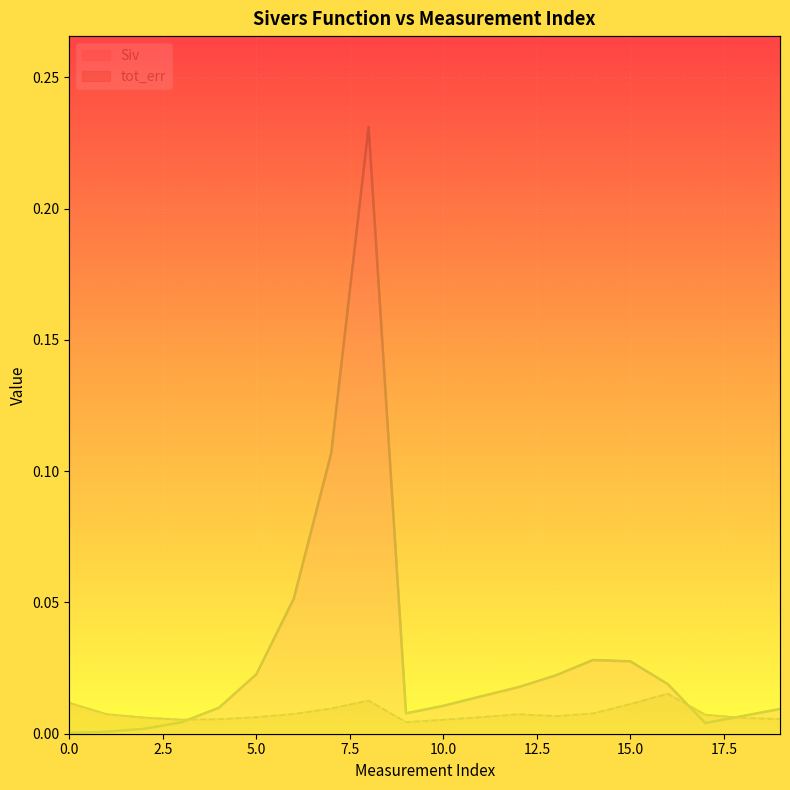

What is the sum of all Siv values?

0.6